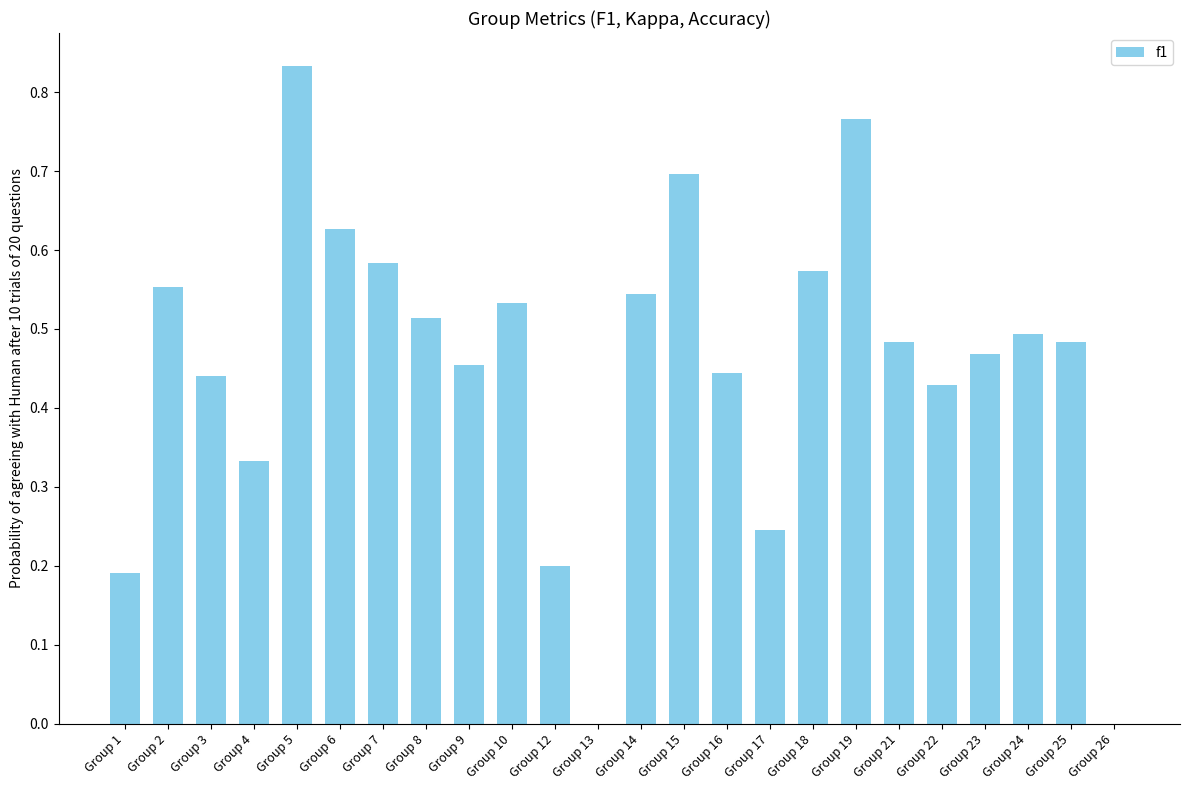

The chart shows a value of 0.8 at Group 25. True or false?

False